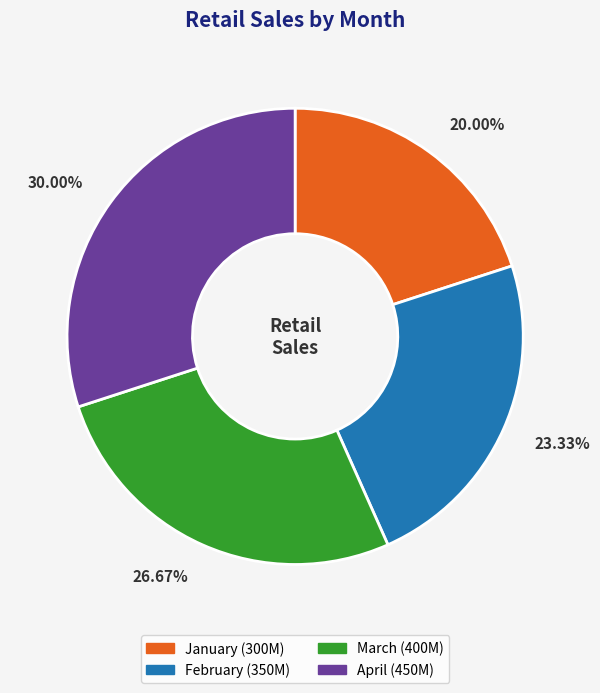

Is it true that April is 18% of the pie?

False